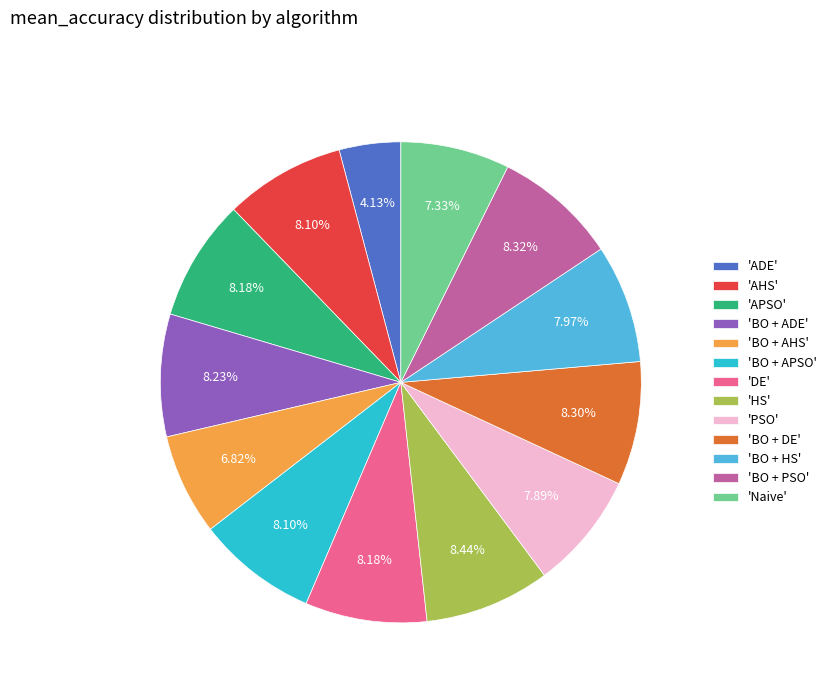

Does 'BO + AHS' account for over 50% of the chart?

No